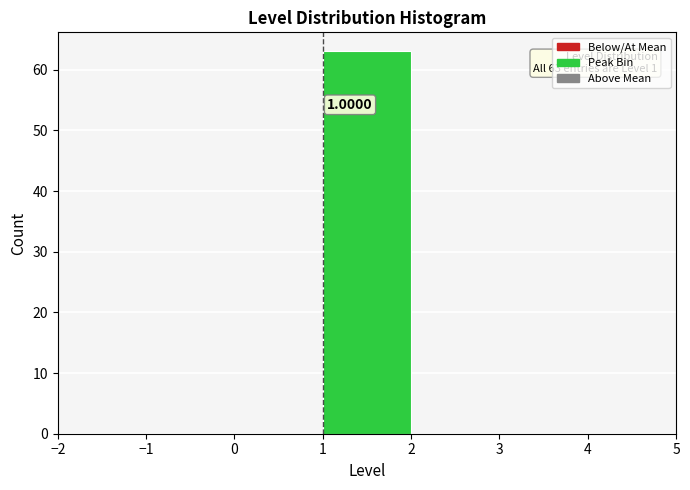

Over which range of the x-axis is the bar tallest?

1 to 2